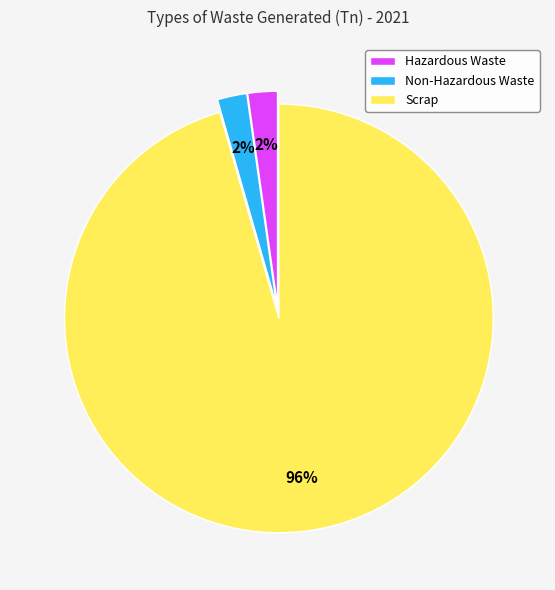

Is there a majority slice in this chart?

Yes